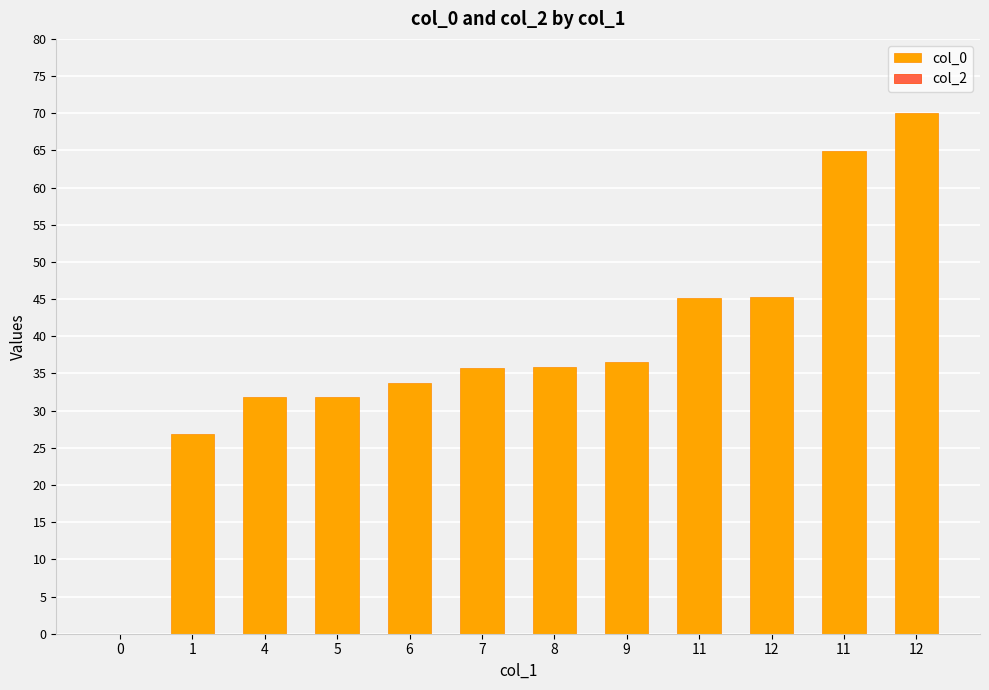

How many series are shown in this chart?

1